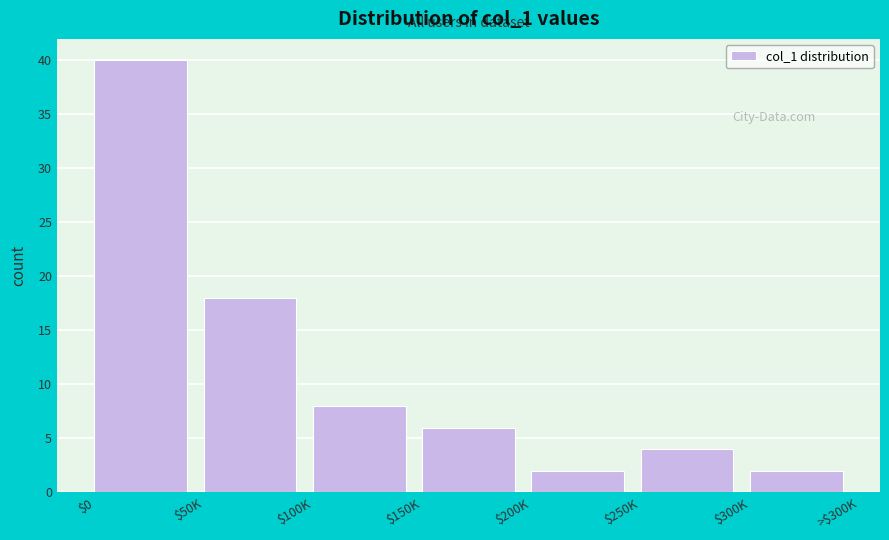

Reading left to right, what are all the values shown in this chart?

40	18	8	6	2	4	2